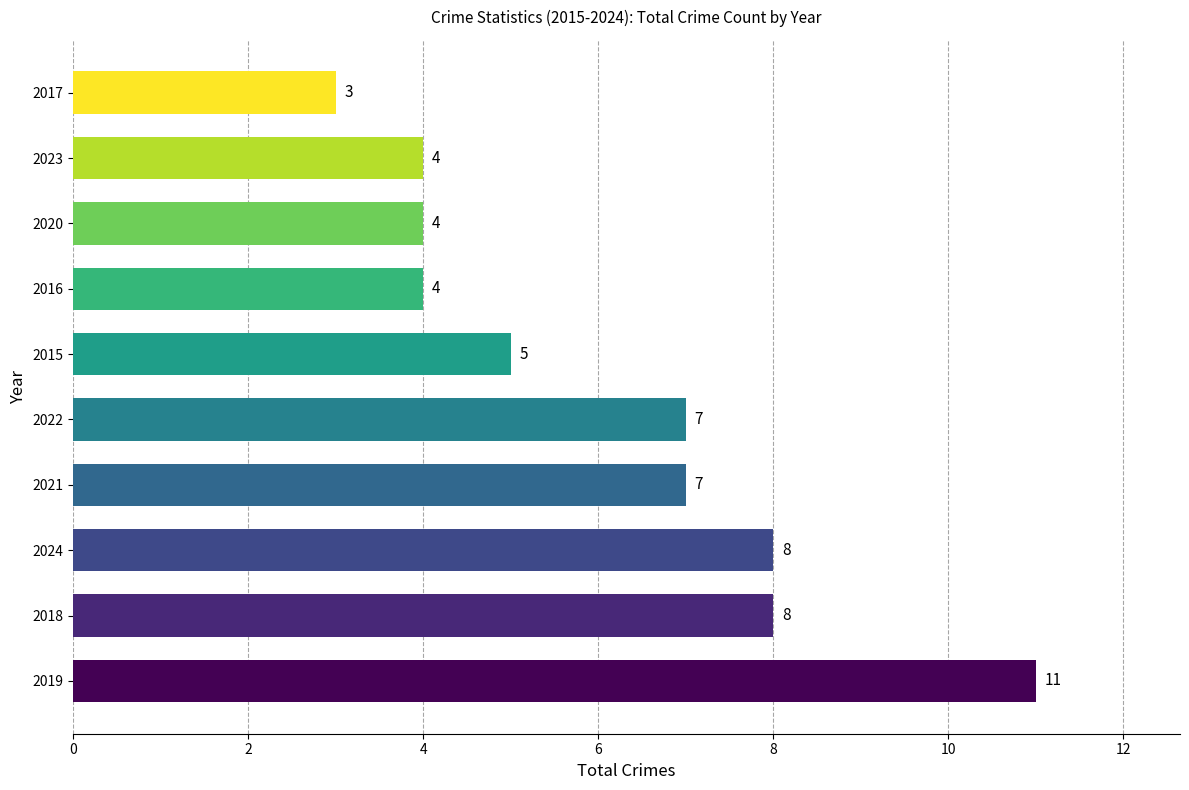

Is it true that the value at 2020 is 4?

True